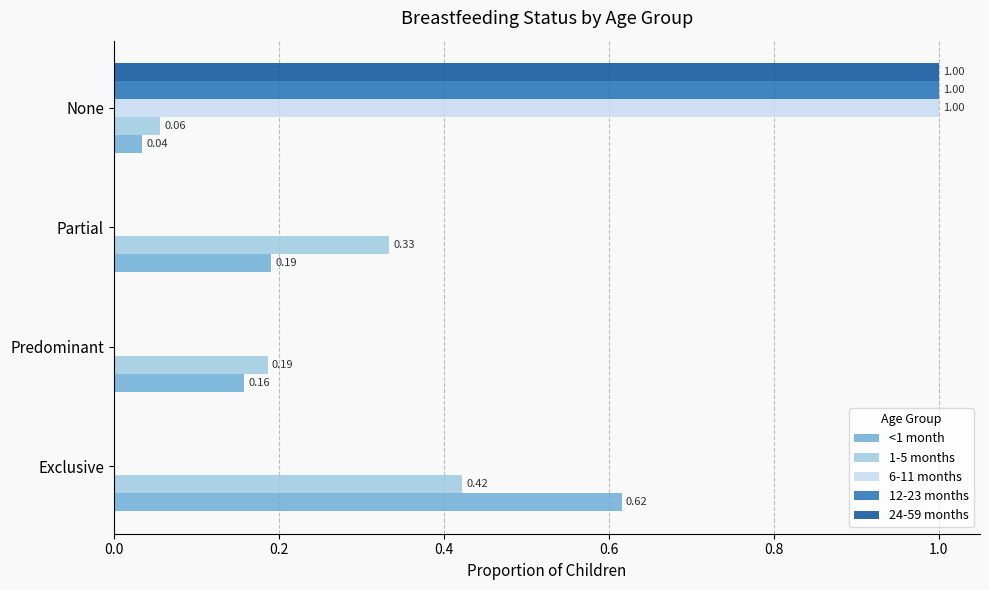

Is the value of <1 month at Partial greater than the value of 24-59 months at Predominant?

Yes